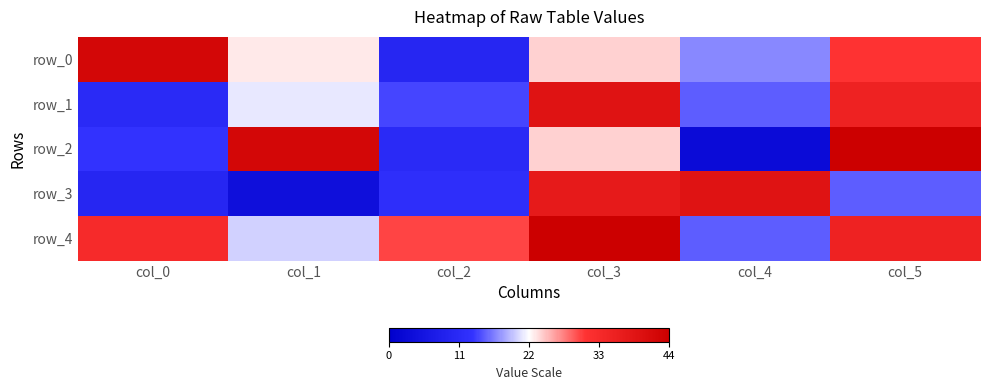

What is the maximum value shown in the chart?

44